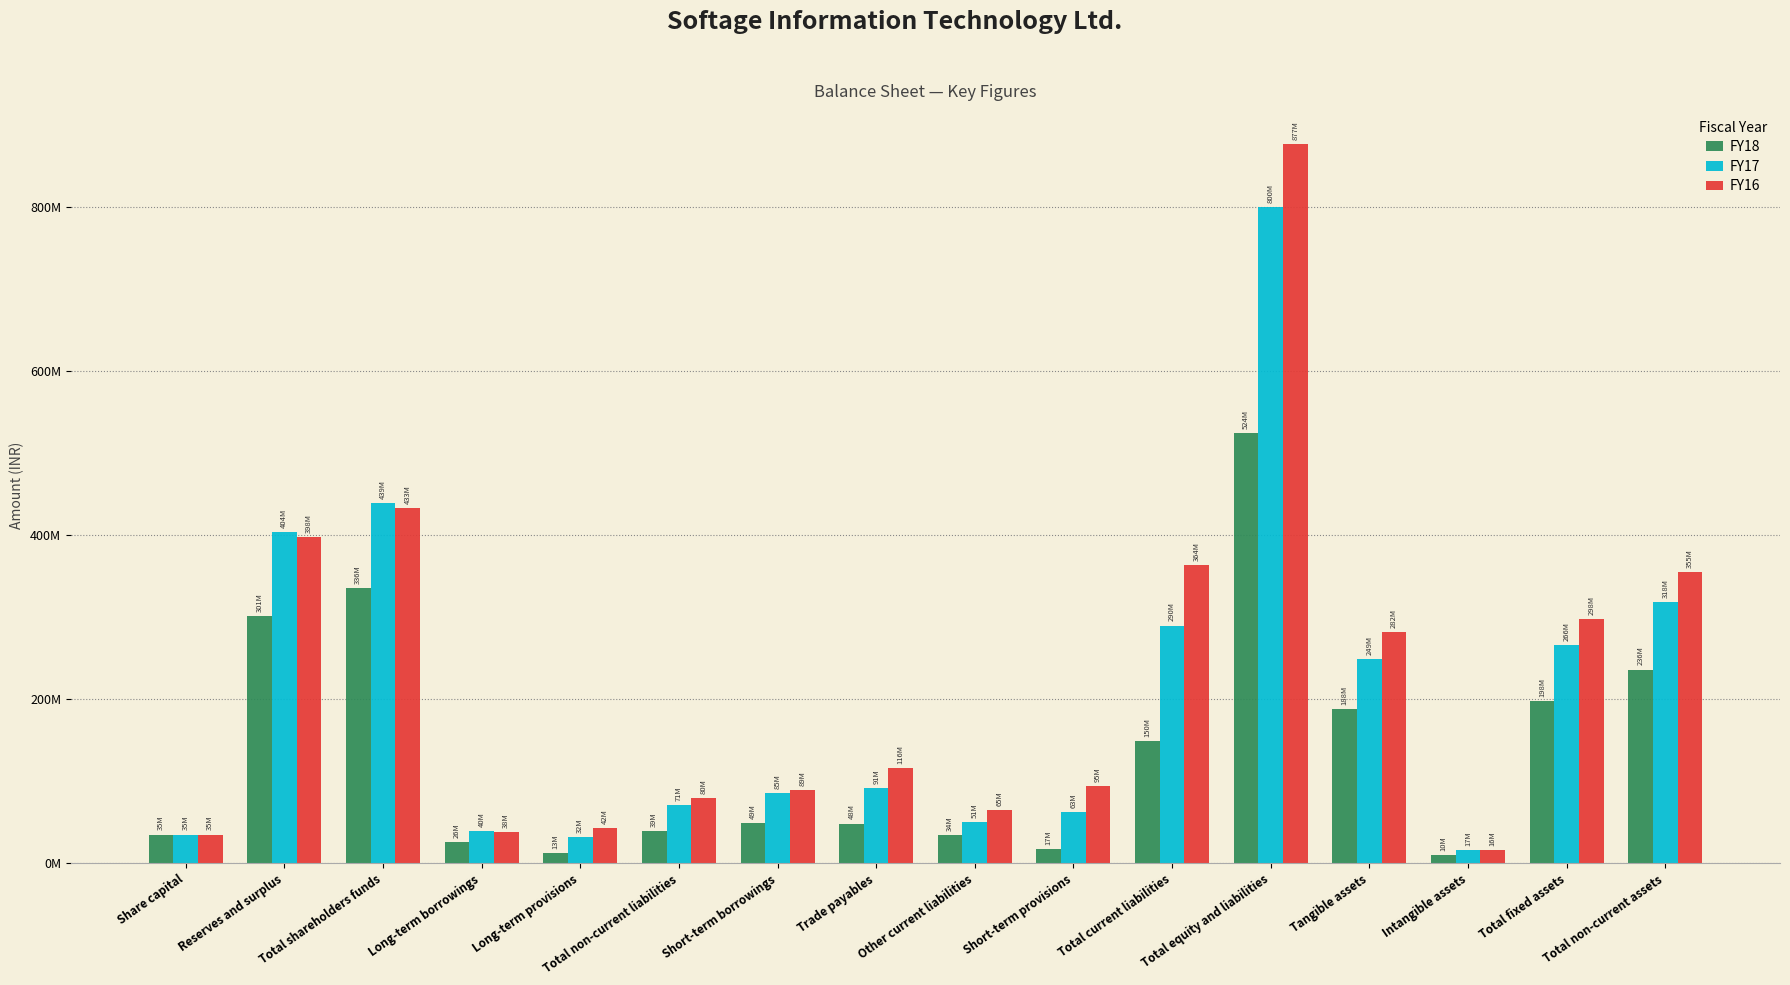

What is the value of the FY17 bar at the 4th from the left?

39570534